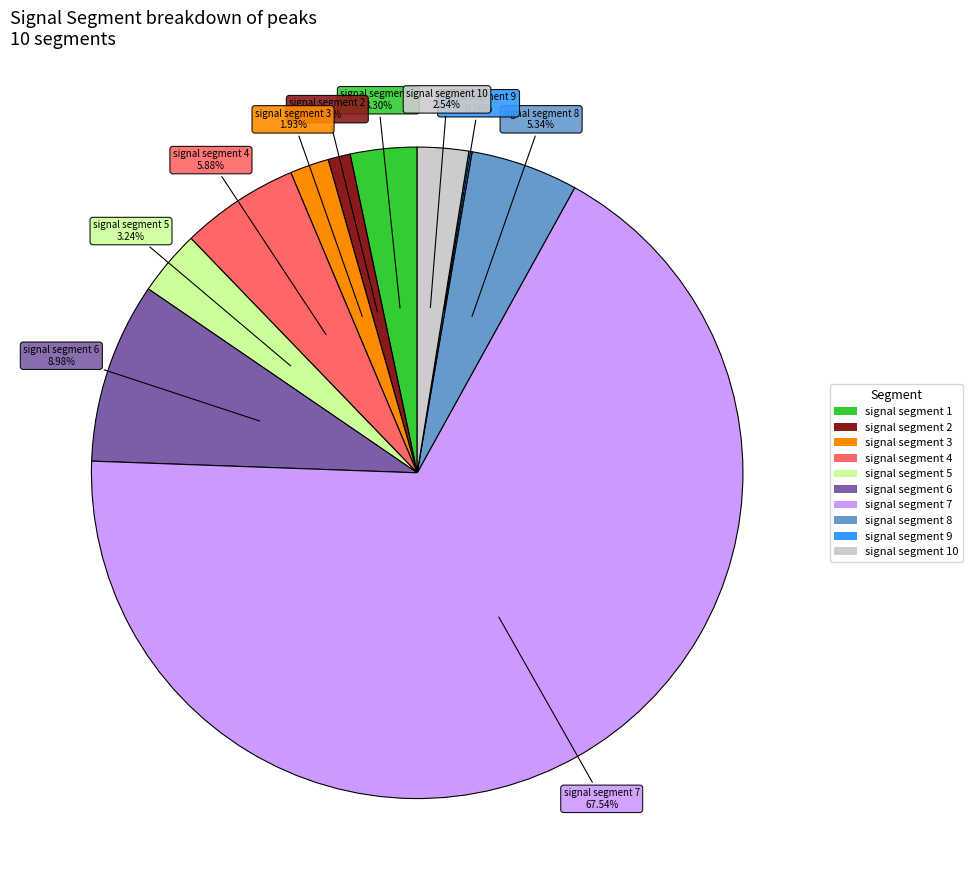

The signal segment 8 slice represents 5% of the pie. True or false?

True